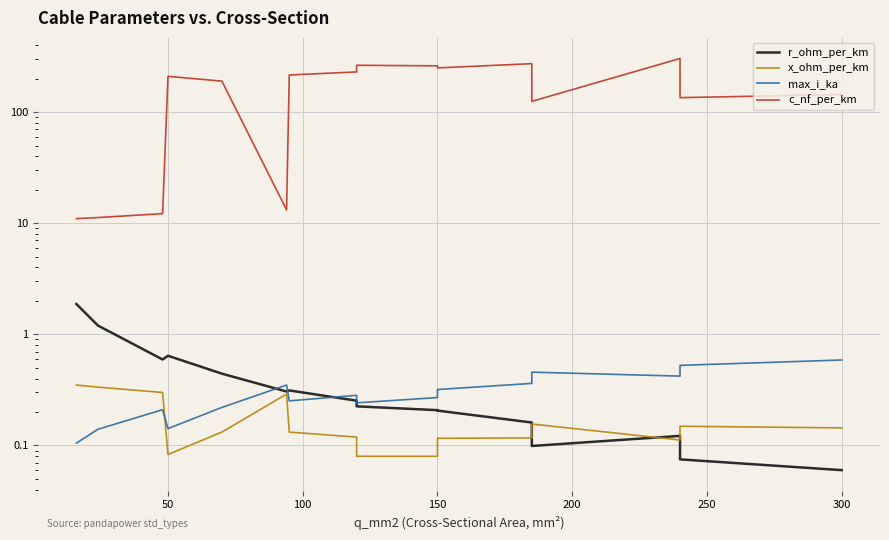

What are all the series names shown in the legend?

r_ohm_per_km, x_ohm_per_km, max_i_ka, c_nf_per_km